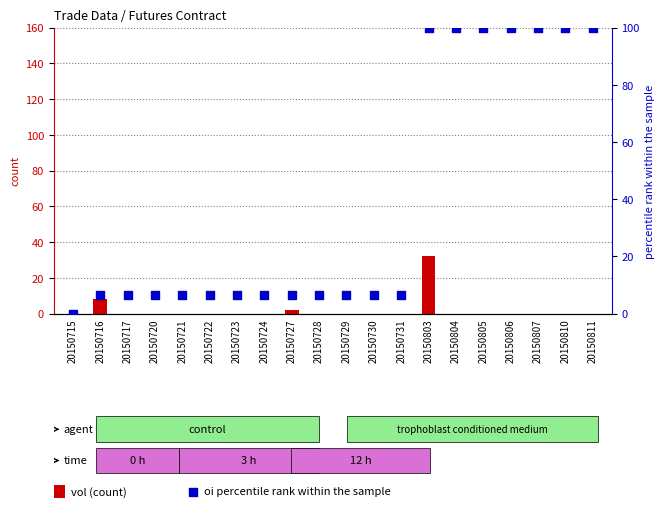

Which series has the largest total across all categories?

oi percentile